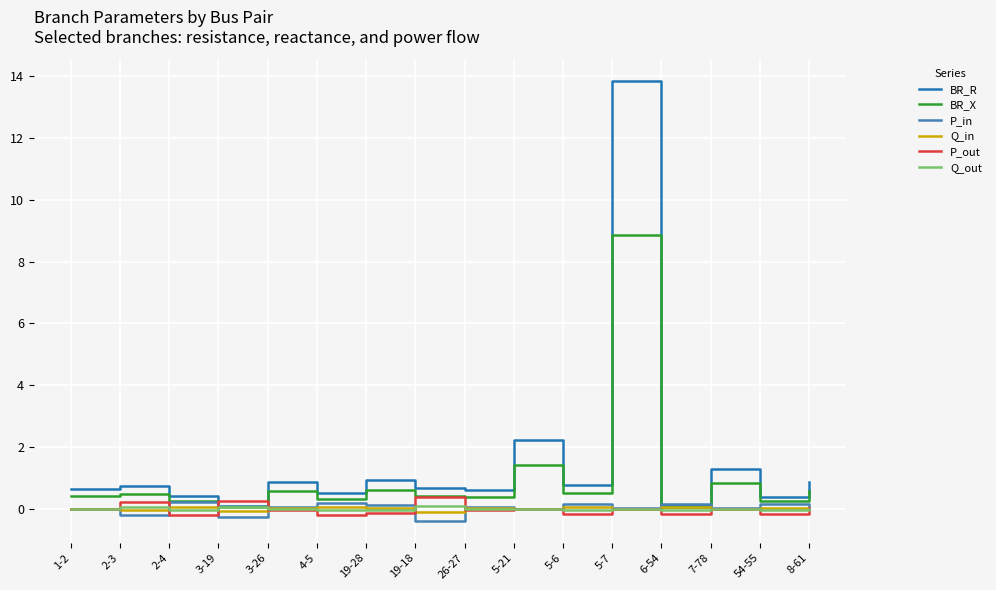

Is it true that P_in equals 0.0 at 5-21?

True